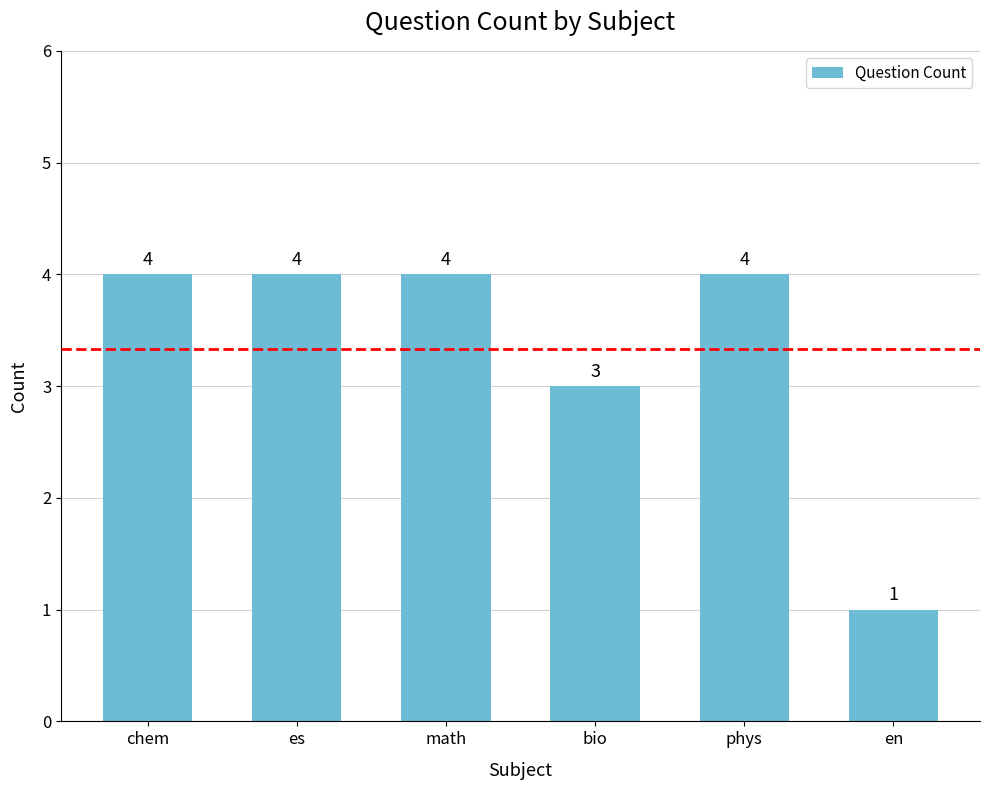

What position from the left is es?

2